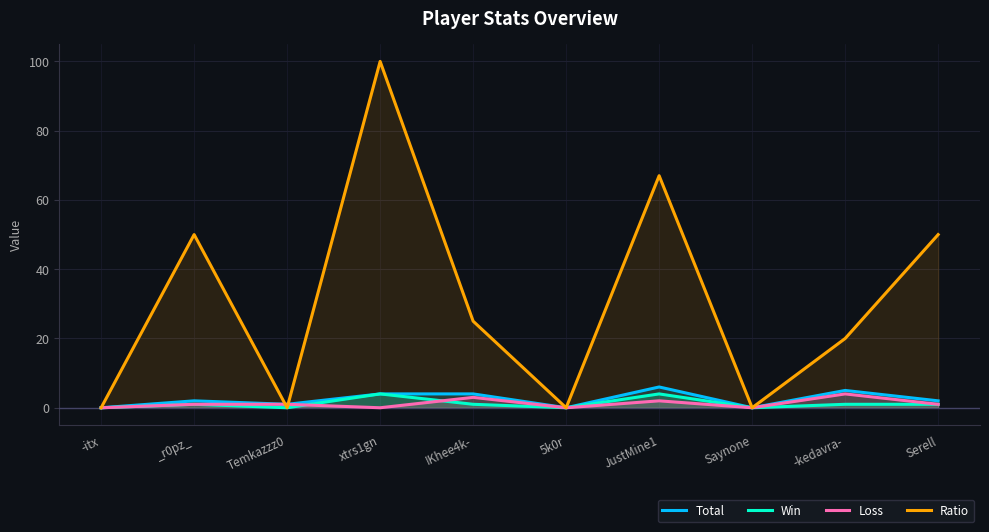

Which series has the widest spread of values?

Ratio